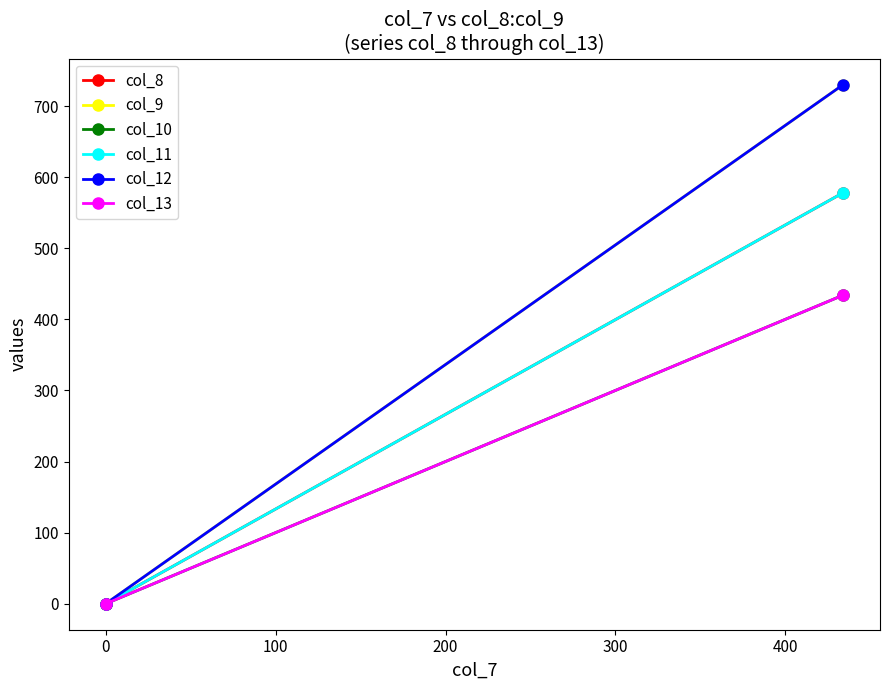

How many values in the col_12 series are below 730?

1